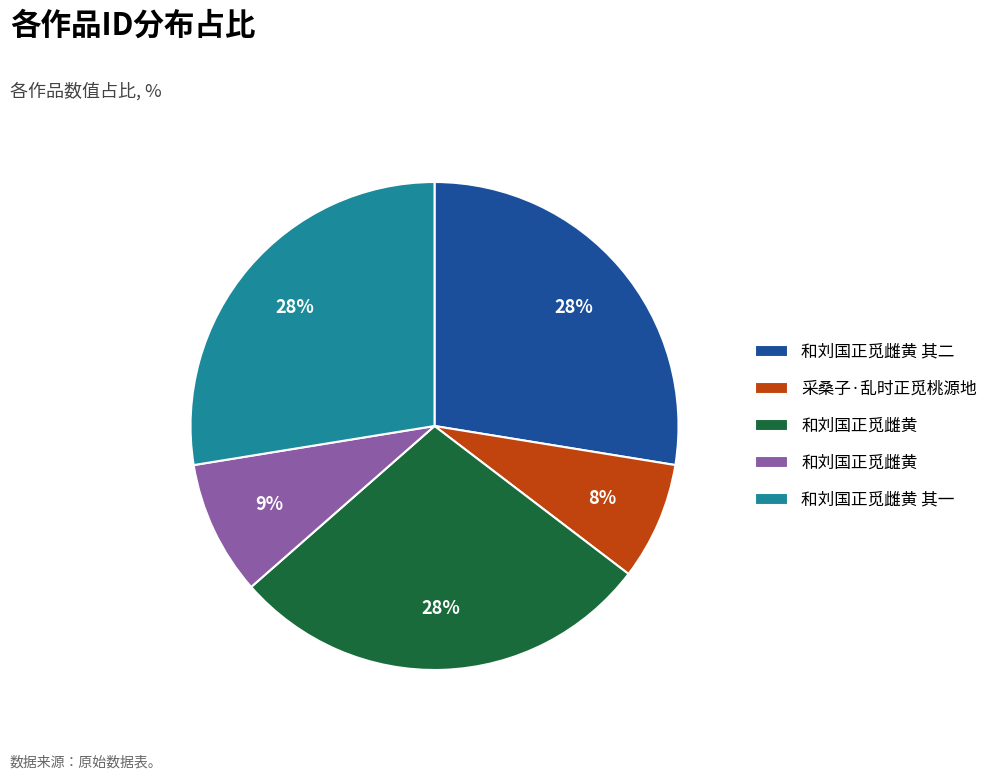

How many segments does this pie chart have?

5